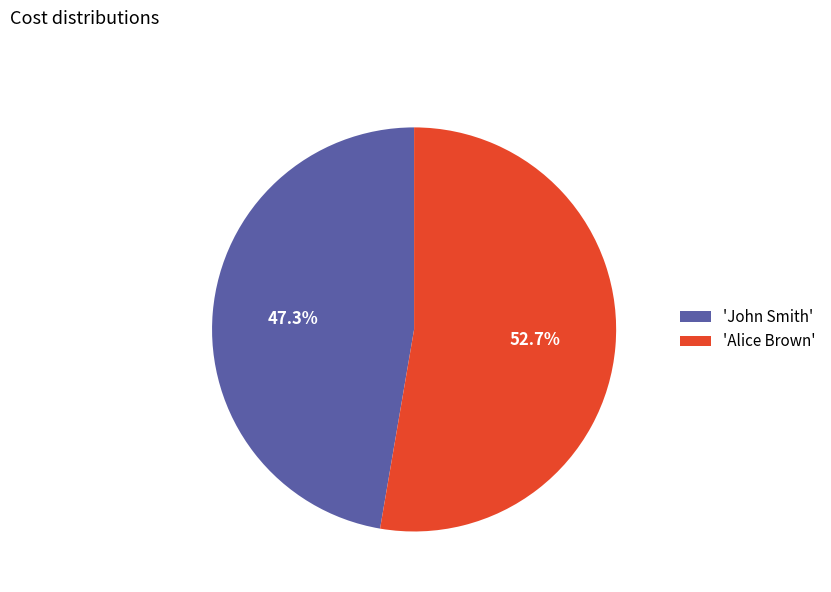

Count the number of slices in the pie.

2